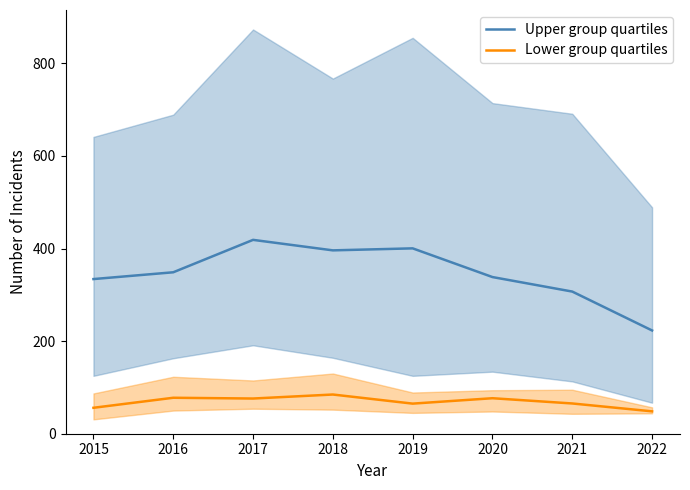

Which series has the widest spread of values?

Upper group quartiles